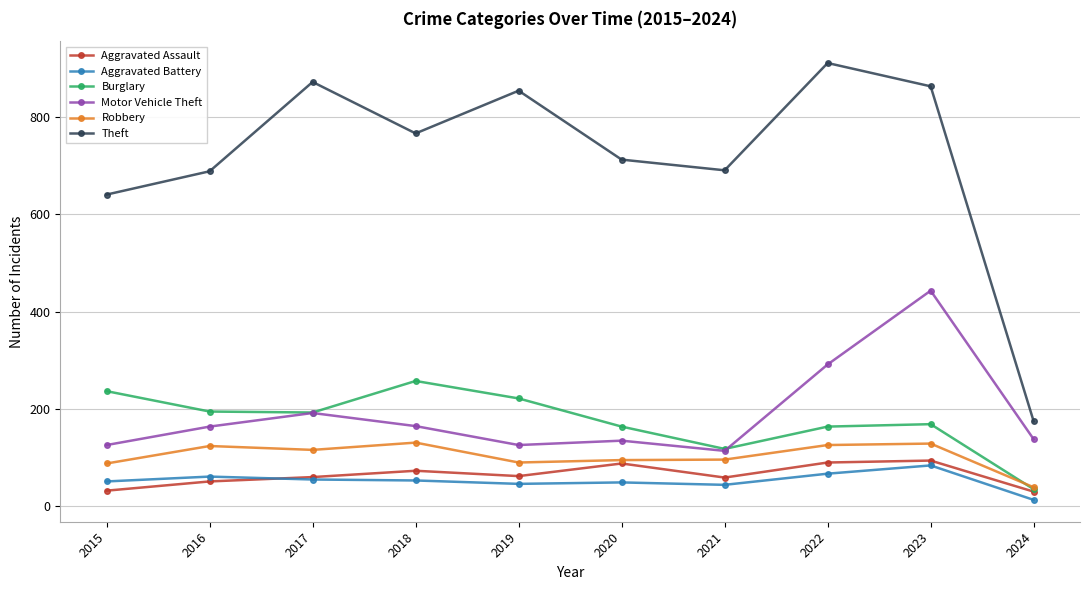

True or false: Aggravated Assault and Aggravated Battery cross at least once.

True